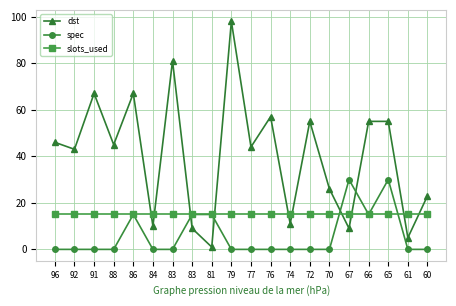

What is the total value across all series at 66?

85